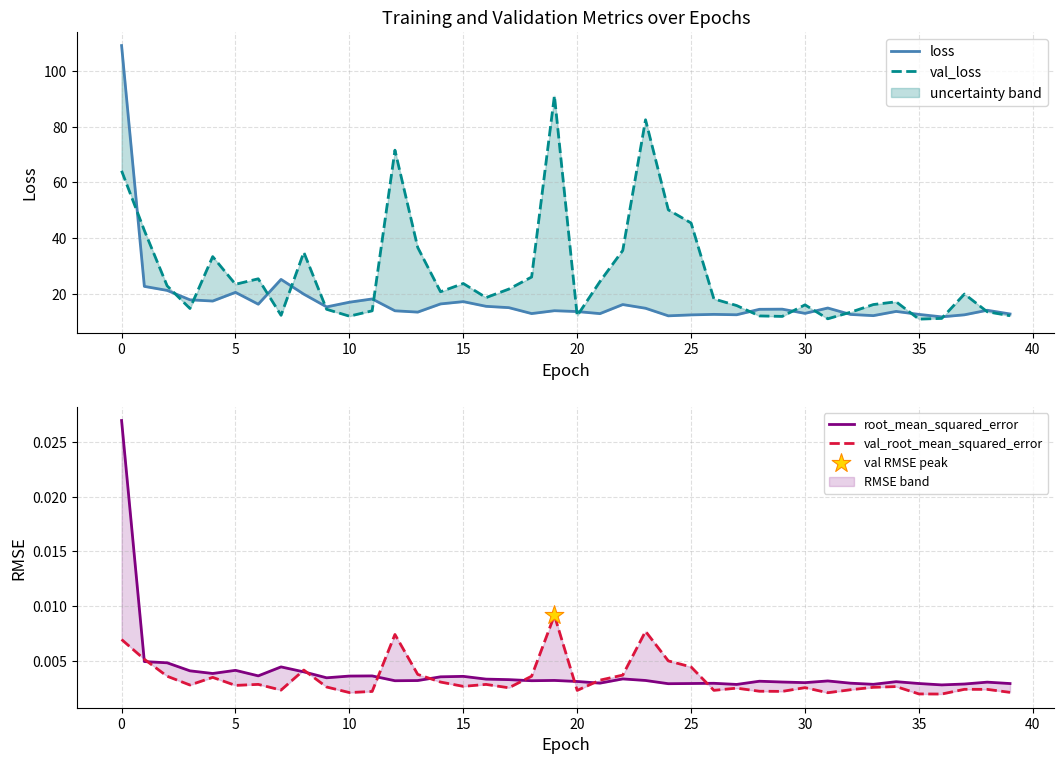

Which series reaches the minimum Y coordinate?

val_root_mean_squared_error